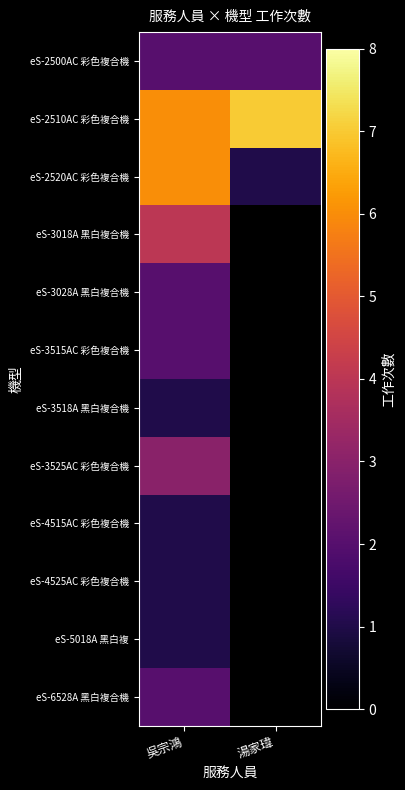

What is the total value across all series at 吳宗鴻?

31.0